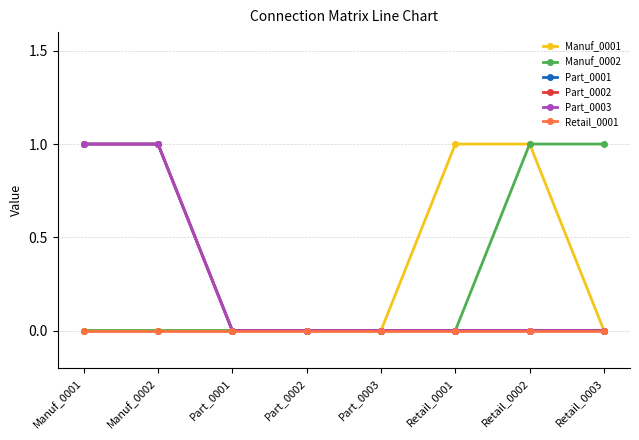

Reading right to left, extract all data points from this chart.

Manuf_0001: Retail_0003=0	Retail_0002=1	Retail_0001=1	Part_0003=0	Part_0002=0	Part_0001=0	Manuf_0002=0	Manuf_0001=0
Manuf_0002: Retail_0003=1	Retail_0002=1	Retail_0001=0	Part_0003=0	Part_0002=0	Part_0001=0	Manuf_0002=0	Manuf_0001=0
Part_0001: Retail_0003=0	Retail_0002=0	Retail_0001=0	Part_0003=0	Part_0002=0	Part_0001=0	Manuf_0002=1	Manuf_0001=1
Part_0002: Retail_0003=0	Retail_0002=0	Retail_0001=0	Part_0003=0	Part_0002=0	Part_0001=0	Manuf_0002=1	Manuf_0001=1
Part_0003: Retail_0003=0	Retail_0002=0	Retail_0001=0	Part_0003=0	Part_0002=0	Part_0001=0	Manuf_0002=1	Manuf_0001=1
Retail_0001: Retail_0003=0	Retail_0002=0	Retail_0001=0	Part_0003=0	Part_0002=0	Part_0001=0	Manuf_0002=0	Manuf_0001=0